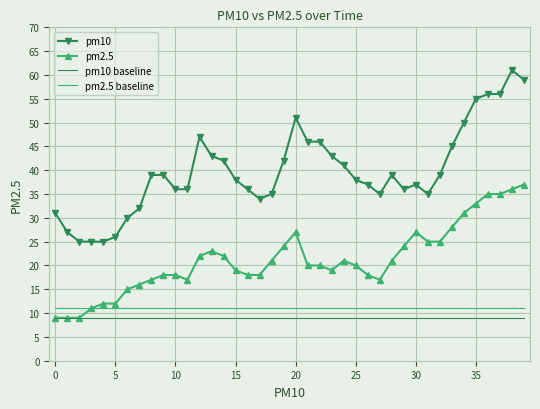

What are all the series names shown in the legend?

pm10, pm2.5, pm10 baseline, pm2.5 baseline